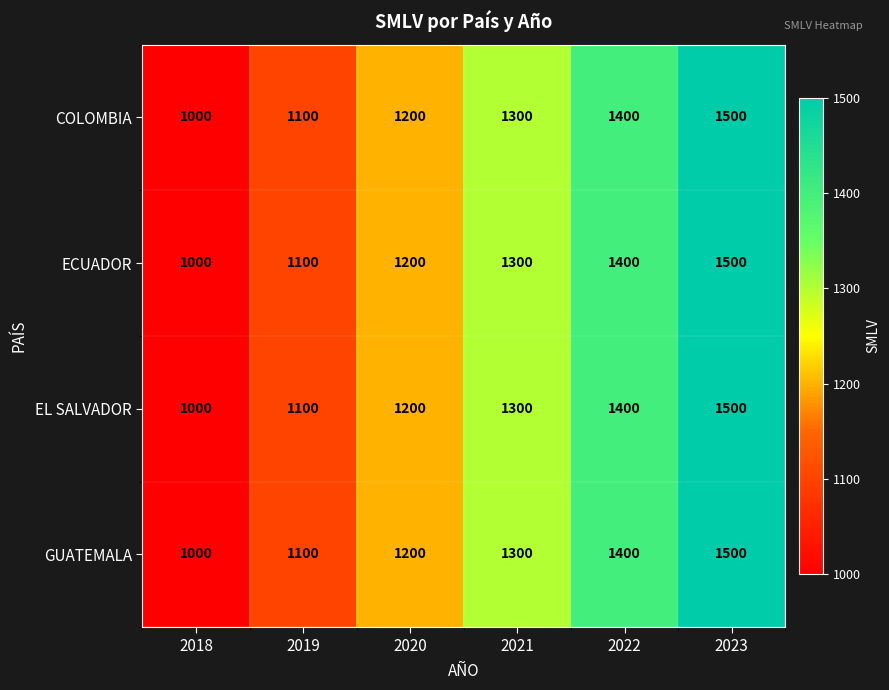

Rank the categories by EL SALVADOR value from highest to lowest.

2023, 2022, 2021, 2020, 2019, 2018